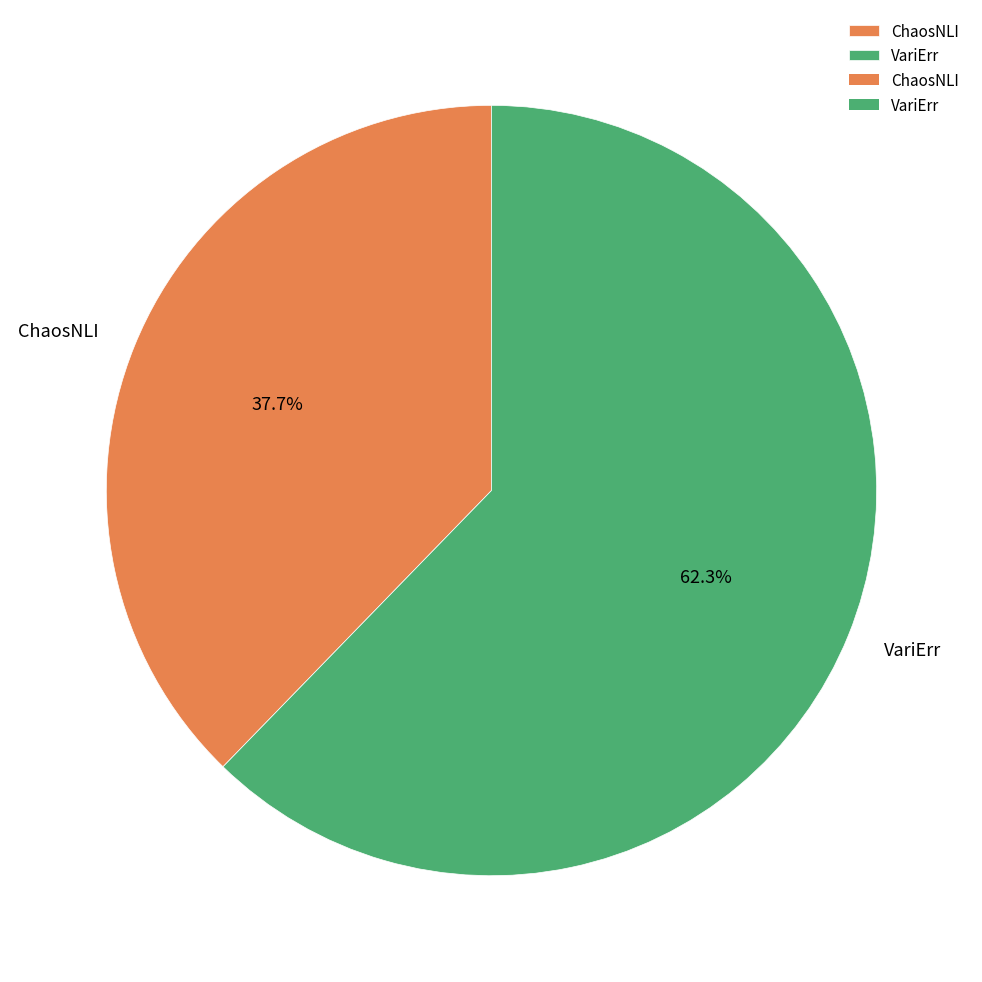

To the nearest percent, what percentage of the pie is VariErr?

62%